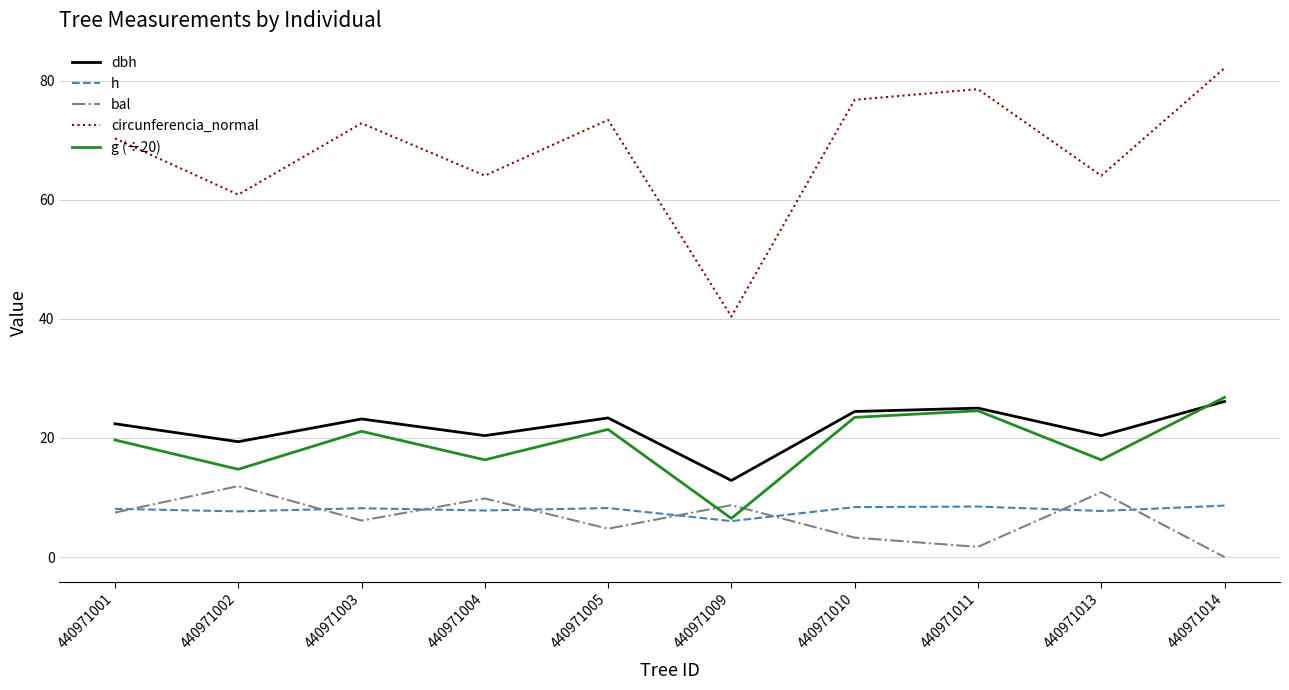

What is the highest value of the bal series?

11.9